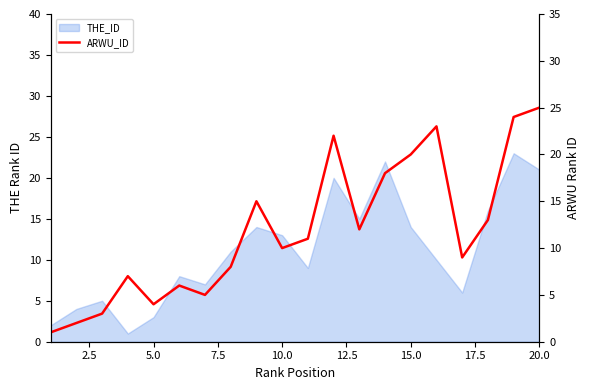

How many lines are shown in the chart?

1